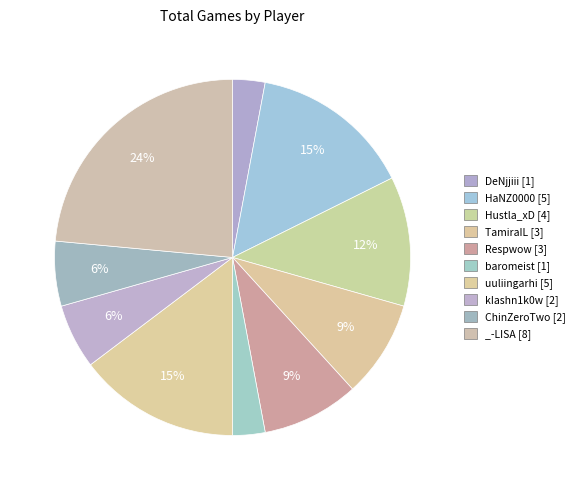

Does any single category account for the majority?

No